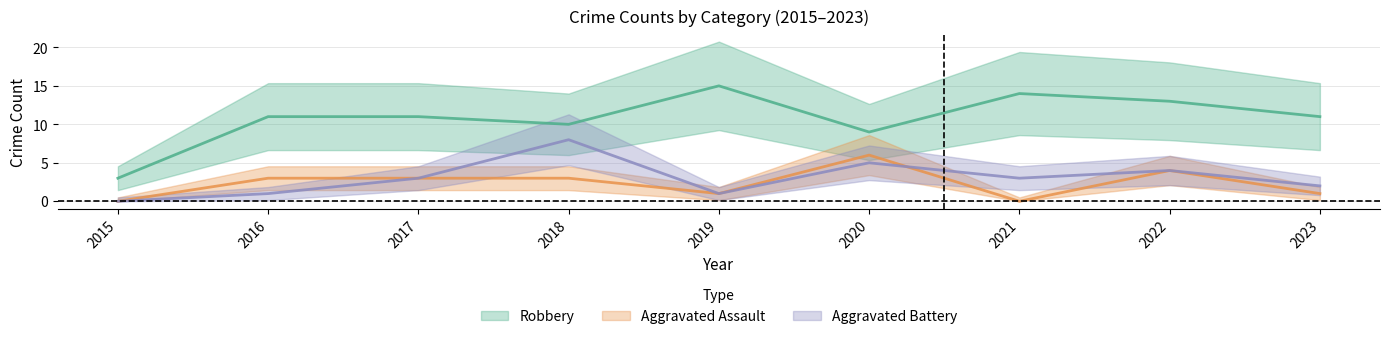

Which series has the widest spread of values?

Robbery